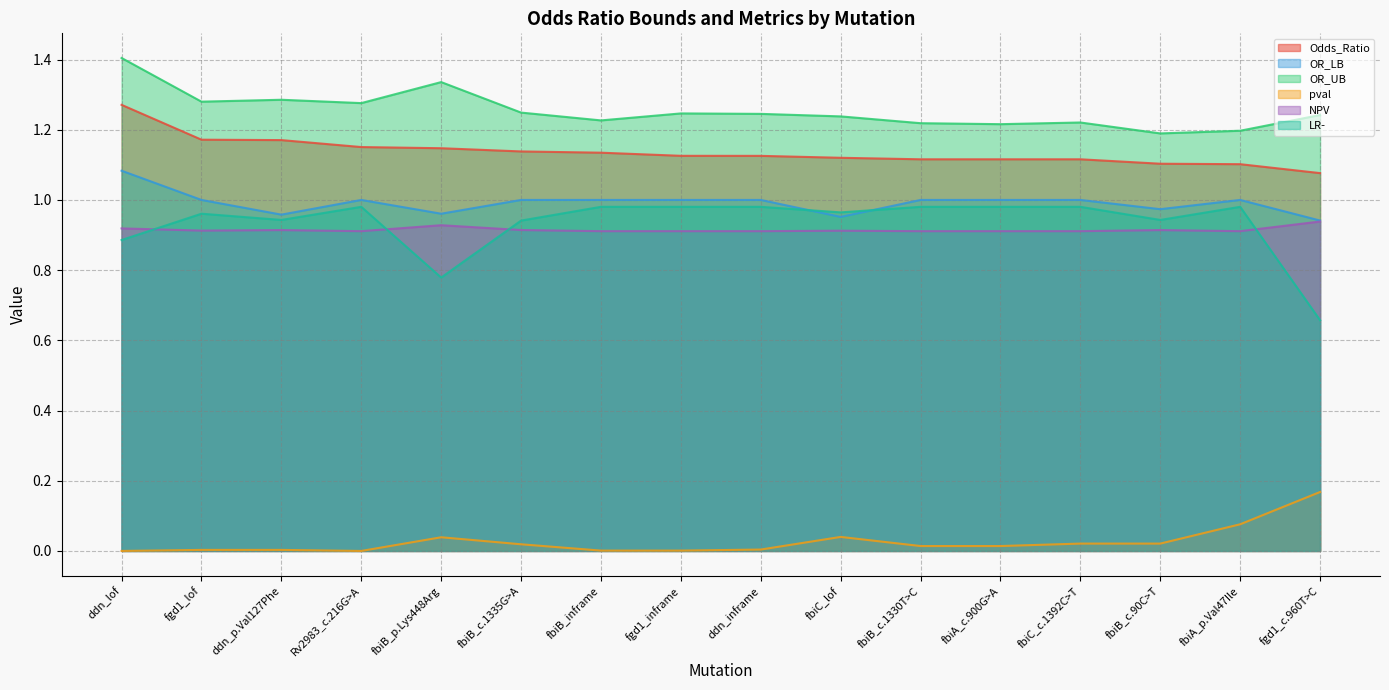

What is the greatest value displayed?

1.4